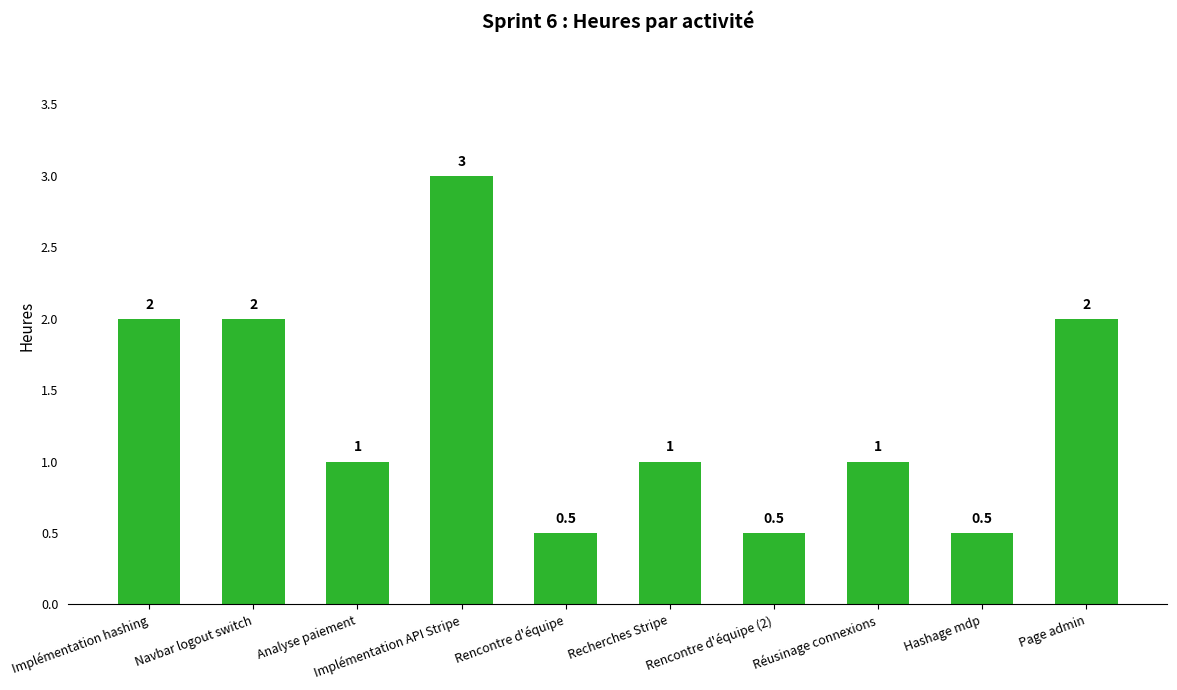

What is the average value?

1.4